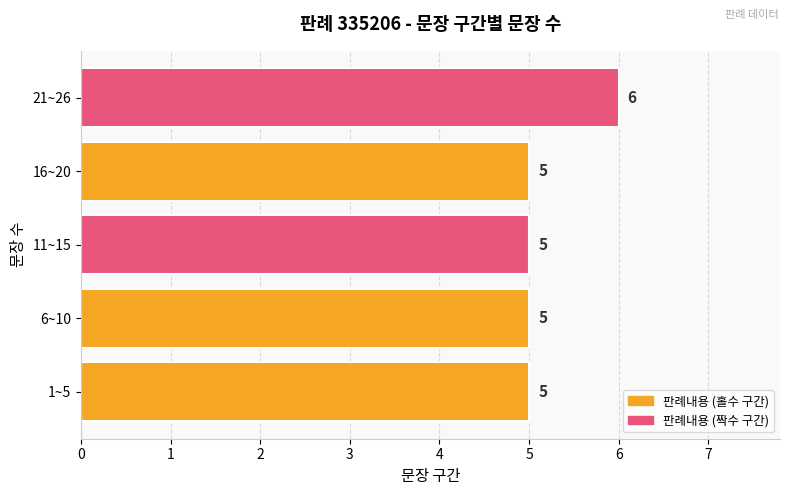

What is the difference between the maximum and second lowest values?

1